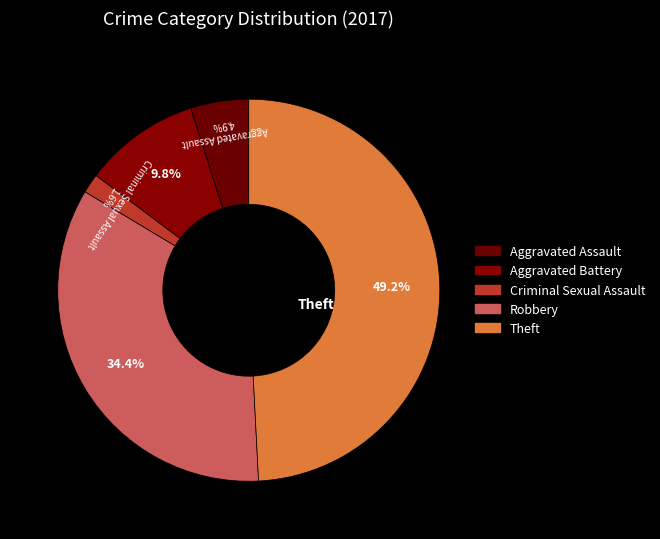

Count the number of slices in the pie.

5